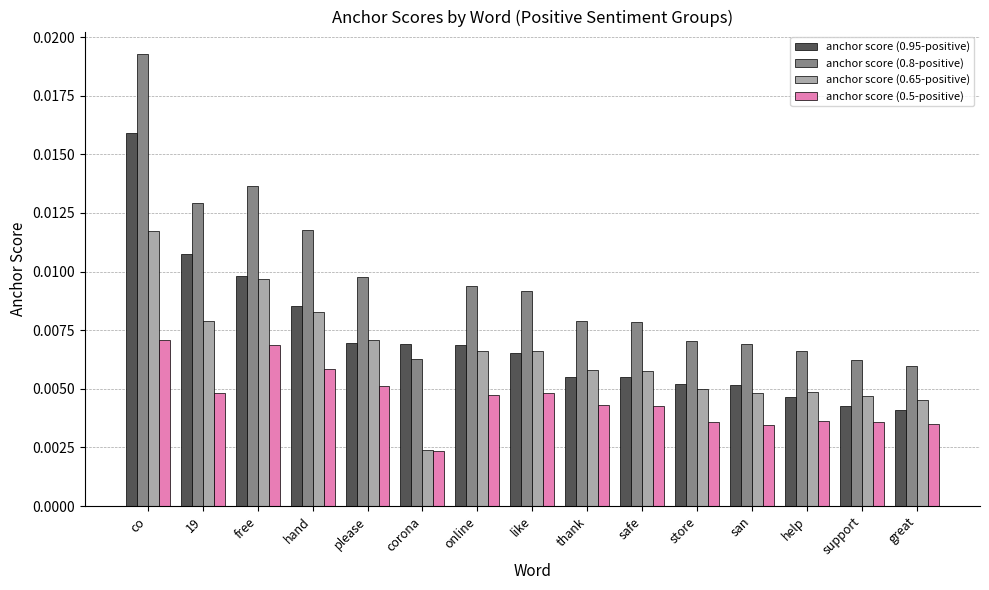

How many groups of bars are there?

15